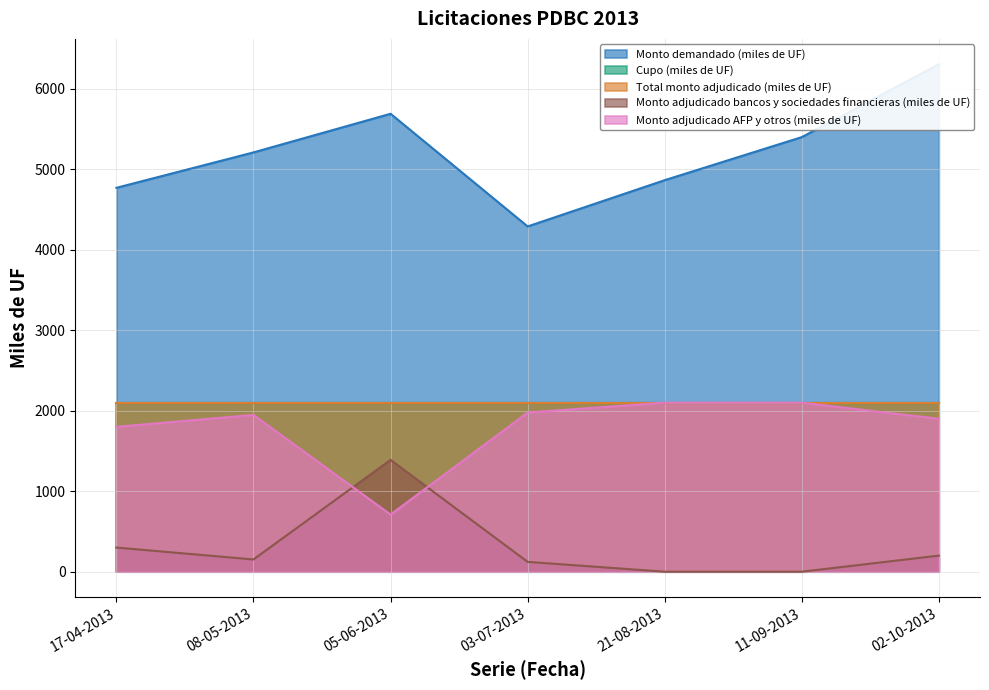

How many lines are shown in the chart?

3